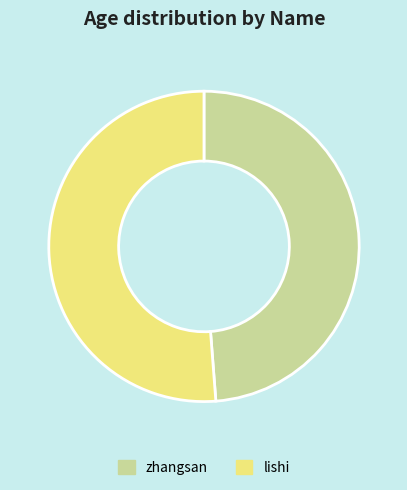

True or false: lishi accounts for 44% of the total.

False